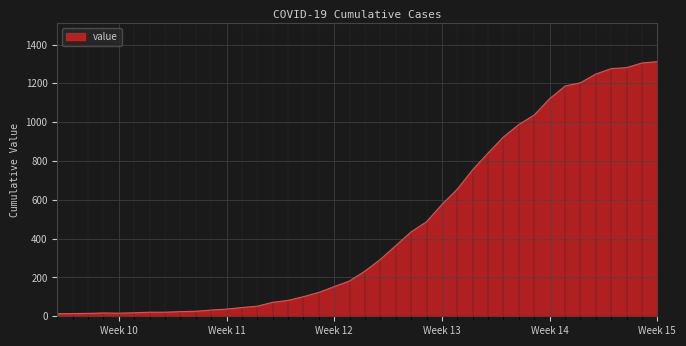

What is the greatest value displayed?

1312